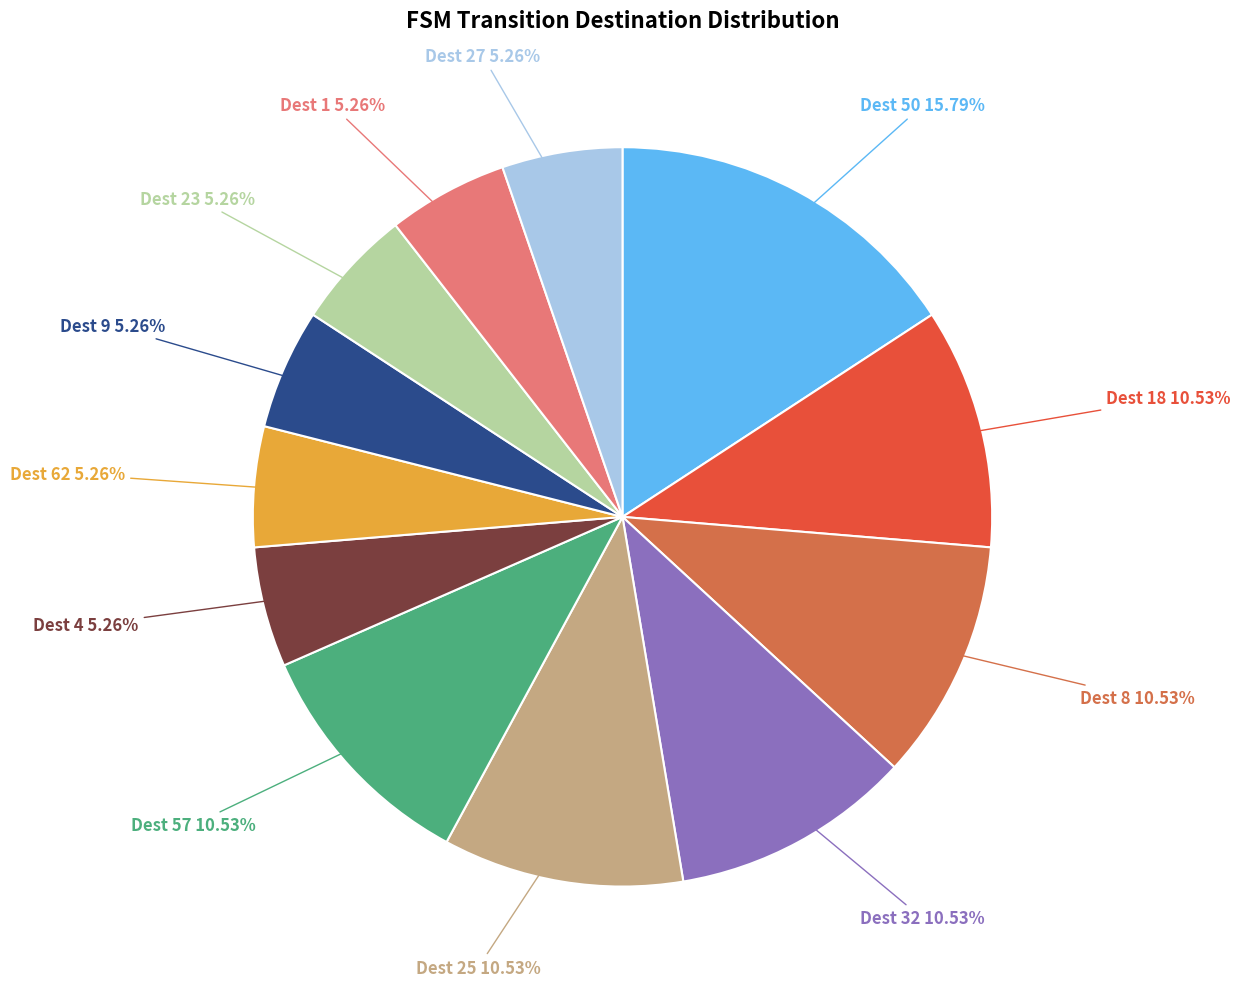

Is there any slice that represents more than half of the pie?

No